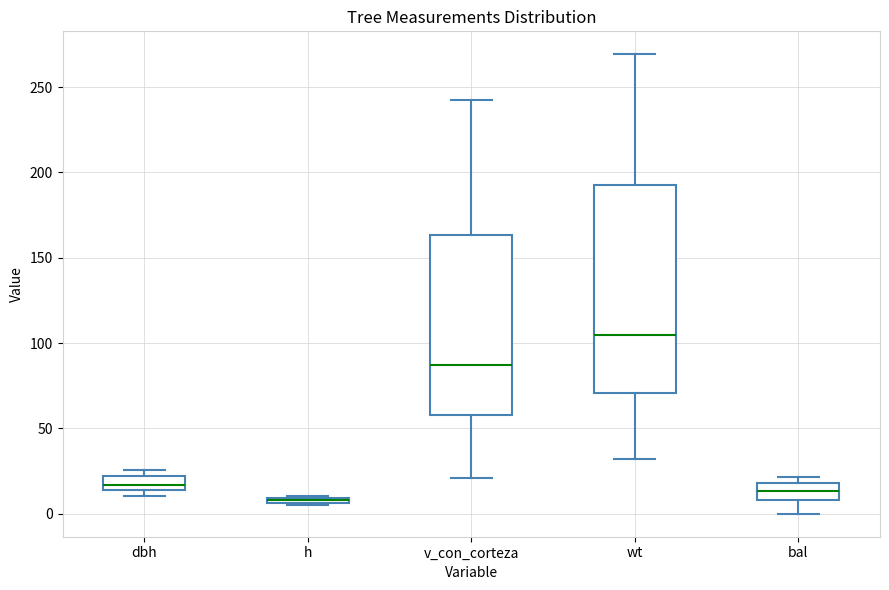

Comparing the boxes themselves (not the whiskers), which one is the tallest?

wt